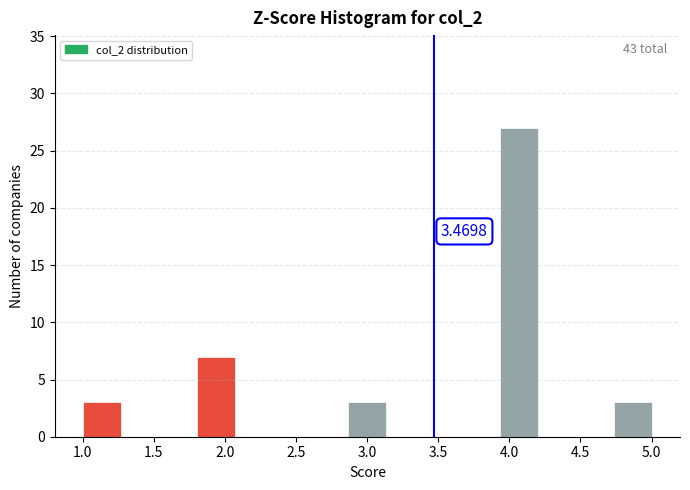

Which range on the x-axis has the tallest bar?

3.95 to 4.20